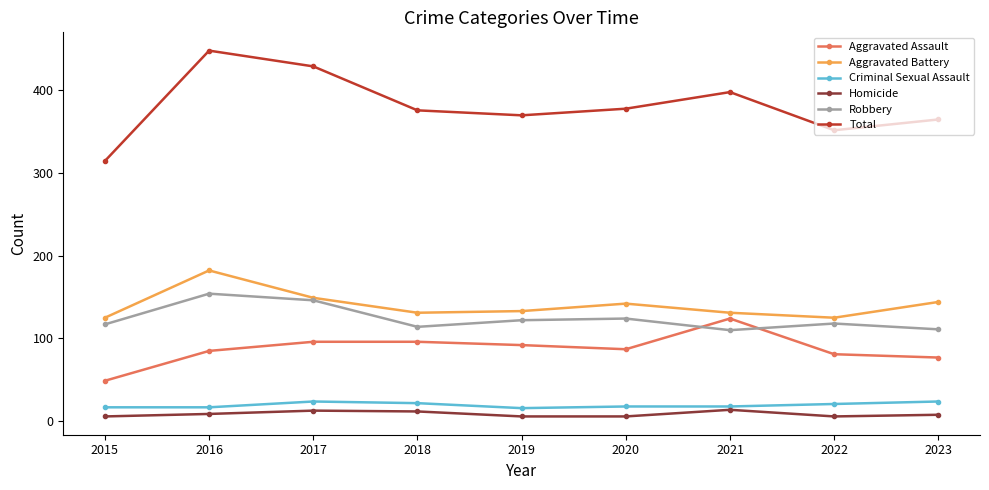

Which series has the largest range (max minus min)?

Total